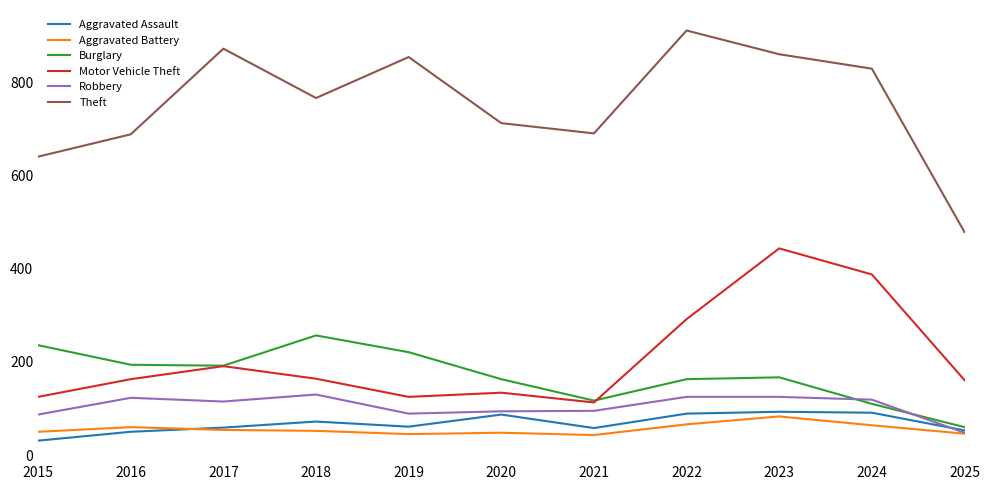

Does the chart display data point markers on the line(s)?

No